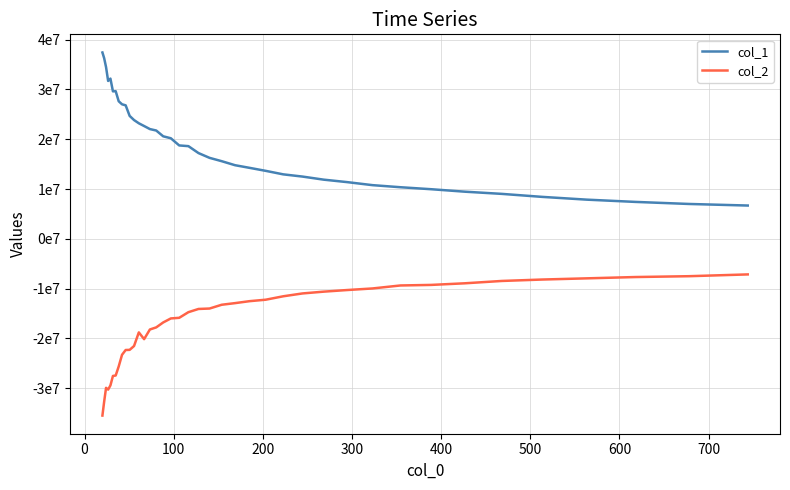

What are all the series names shown in the legend?

col_1, col_2